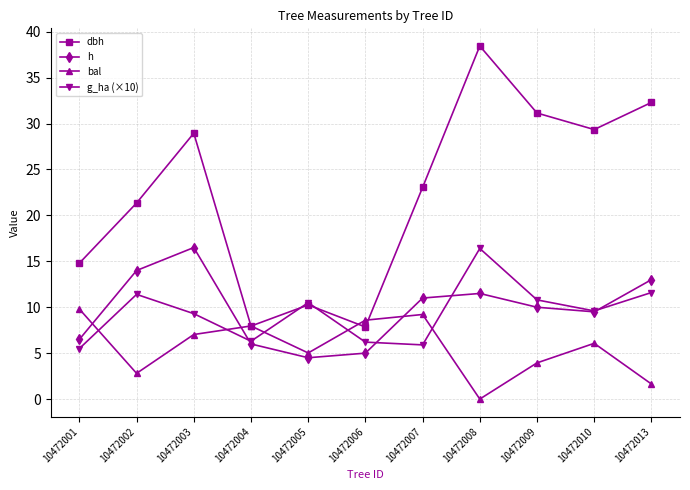

How many series are shown in this chart?

4